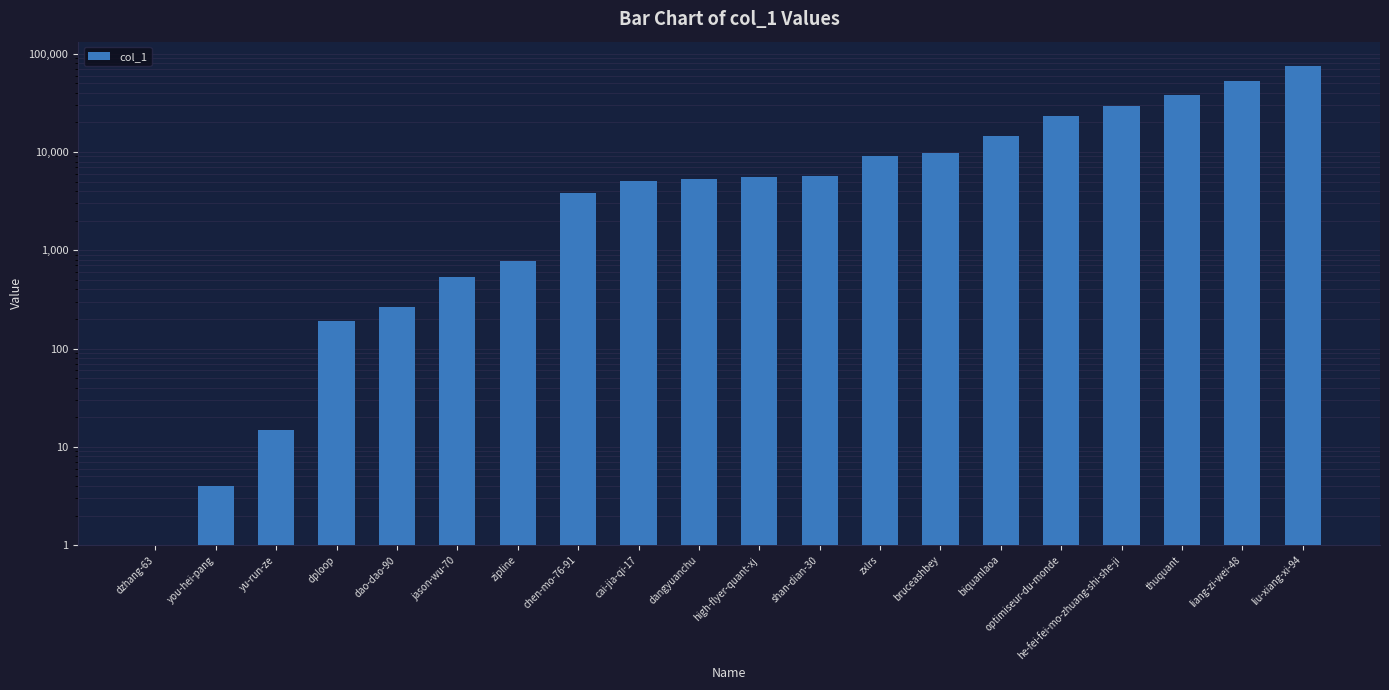

What is the change in value from dzhang-63 to jason-wu-70?

+528